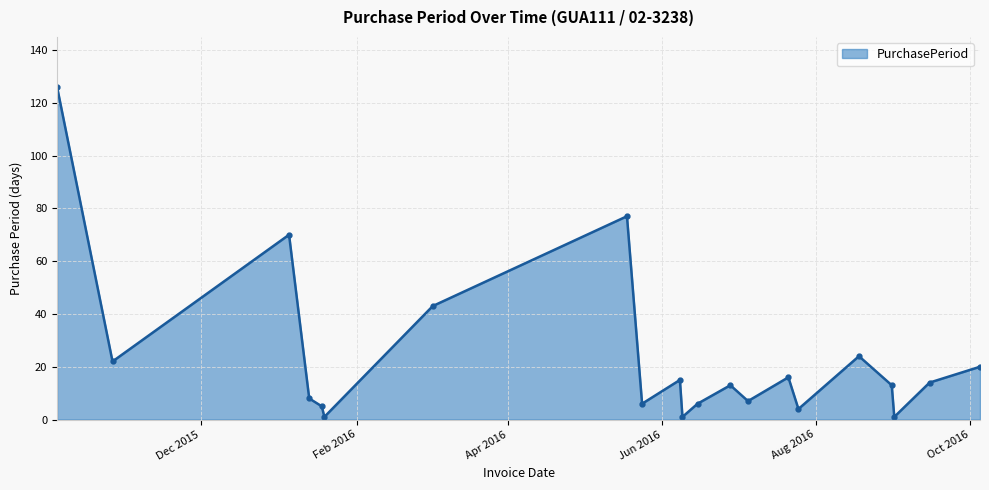

Reading right to left, transcribe all the data shown in this chart.

20	14	1	13	24	4	16	7	13	6	1	15	6	77	43	1	5	8	70	22	126